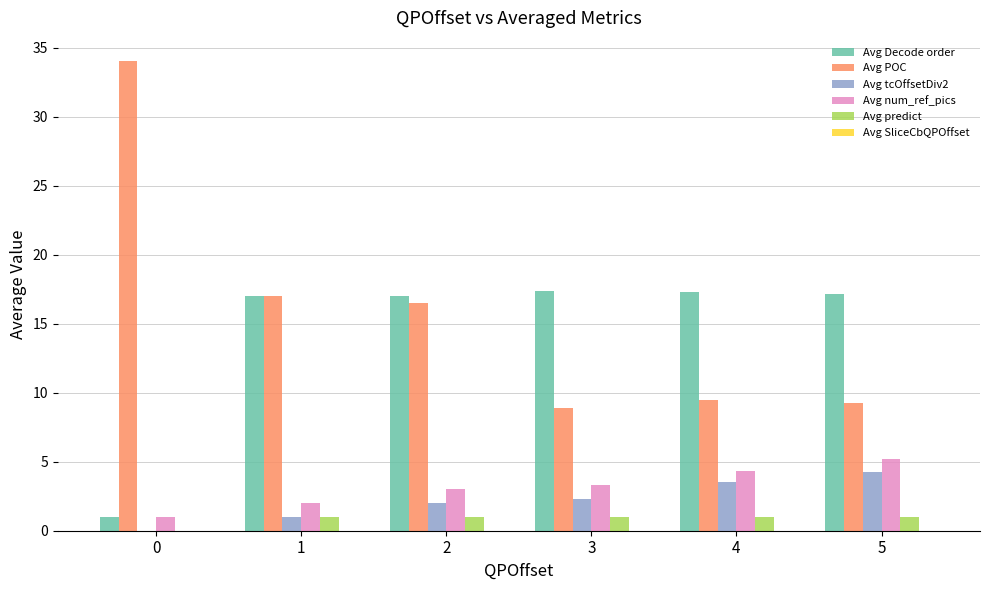

What is the total value across all series at 3?

32.9